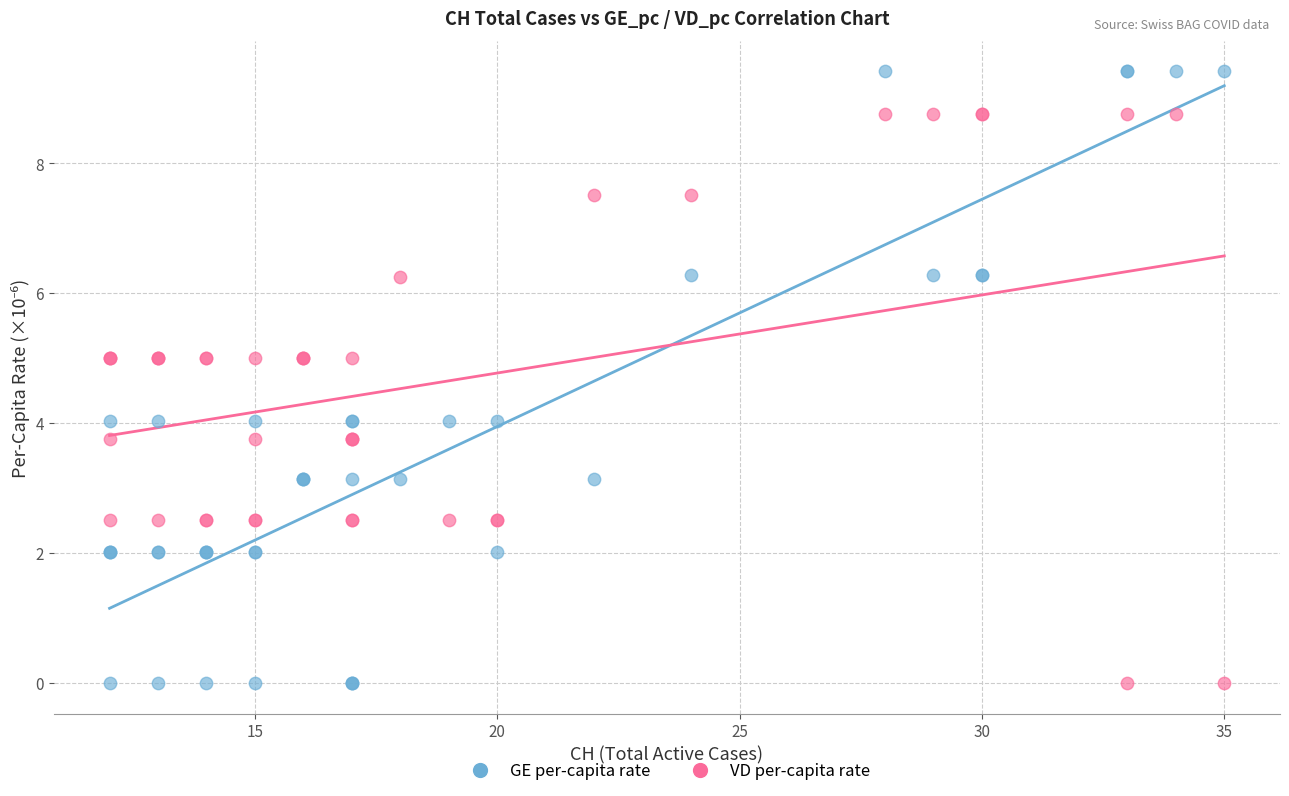

Which series has the largest Y range (max minus min)?

GE per-capita rate